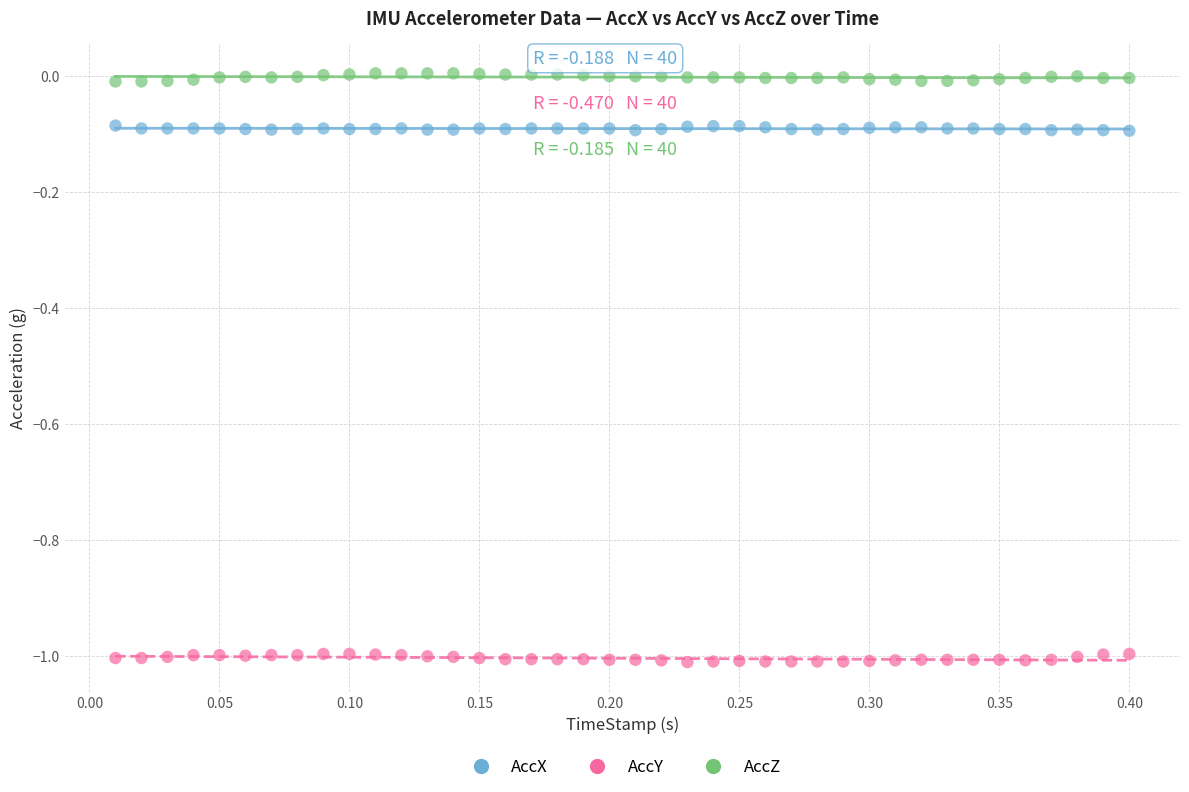

What is the X range (max minus min) for the scatter plot?

0.4